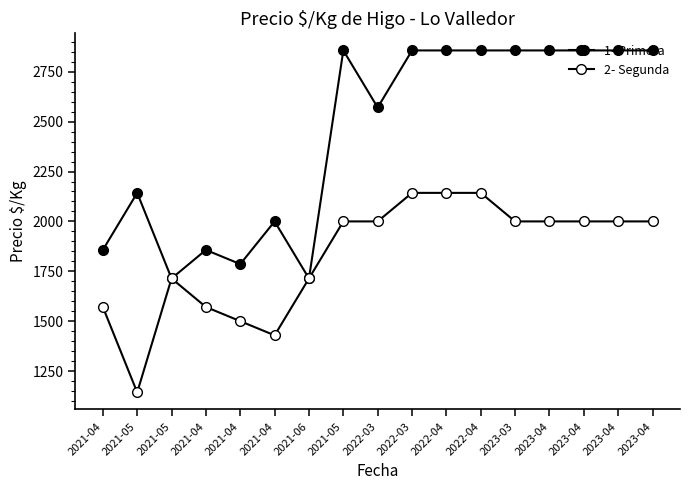

How many lines are shown in the chart?

2